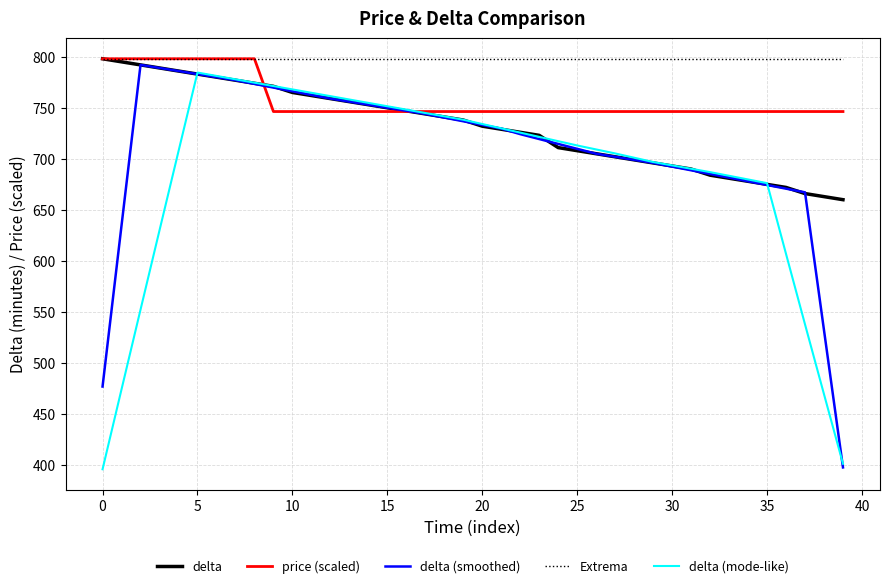

At how many categories does at least one series exceed 790?

40